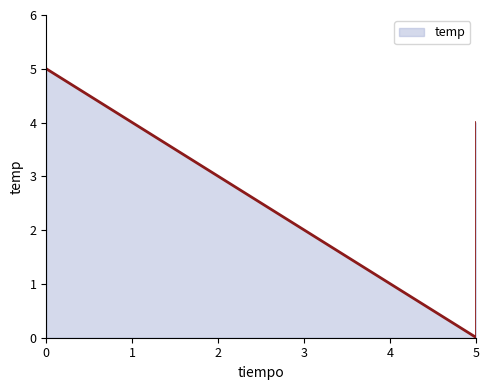

Reading left to right, transcribe all the data shown in this chart.

5	4	3	2	1	0	4